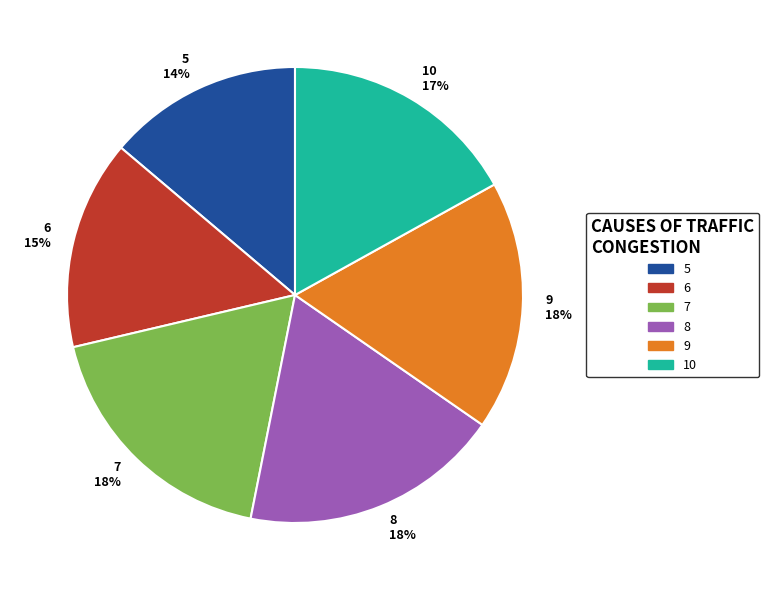

Does any single category account for the majority?

No